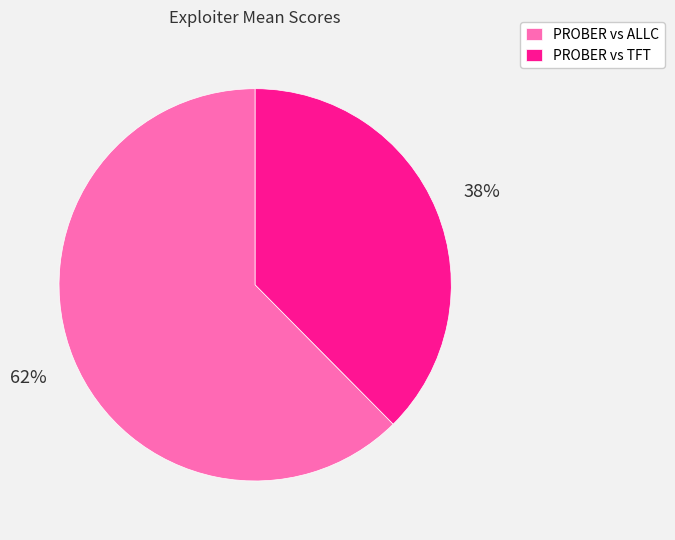

To the nearest percent, what is the average slice percentage?

50%